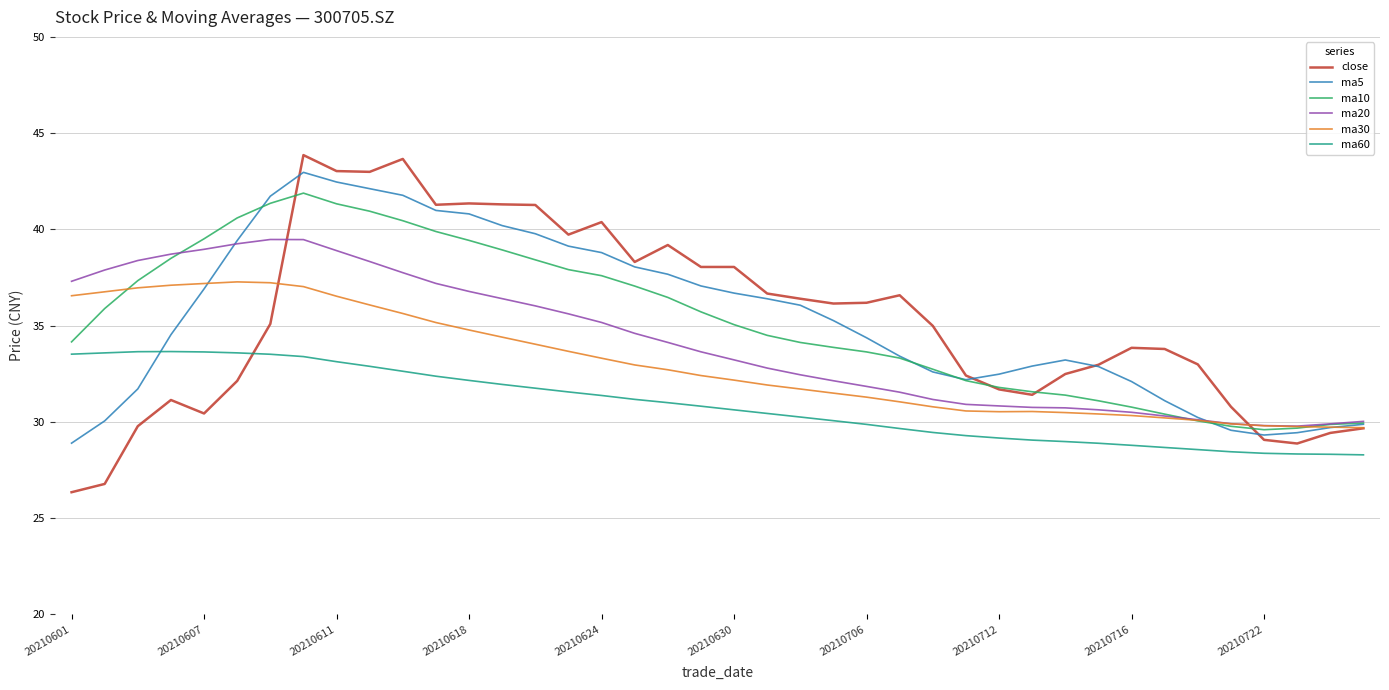

What is the greatest value displayed?

43.9